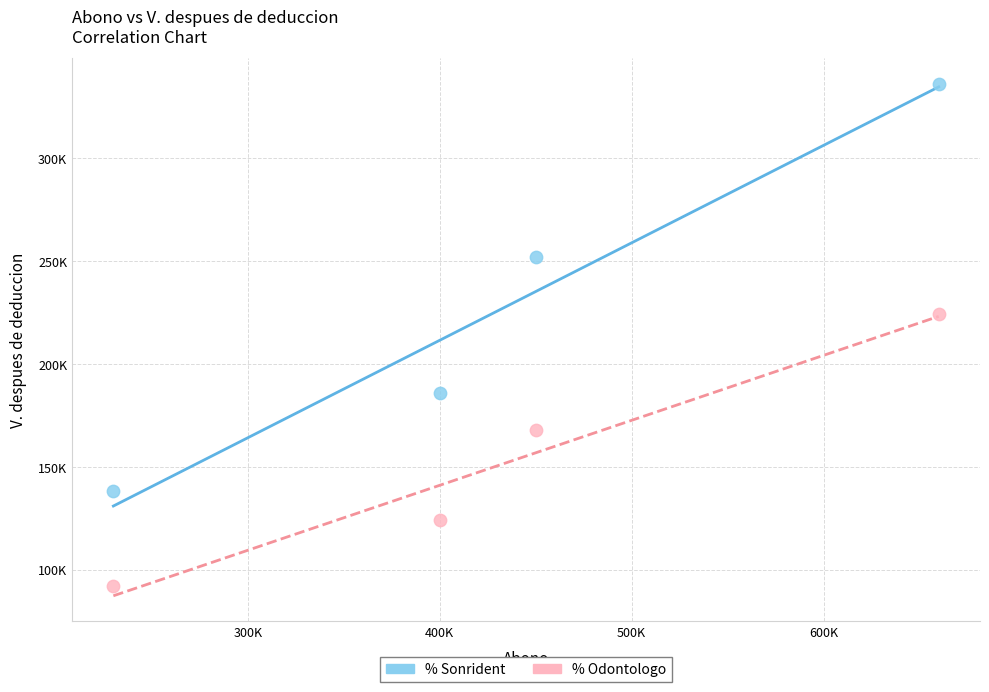

Which series contains the highest Y value?

% Sonrident